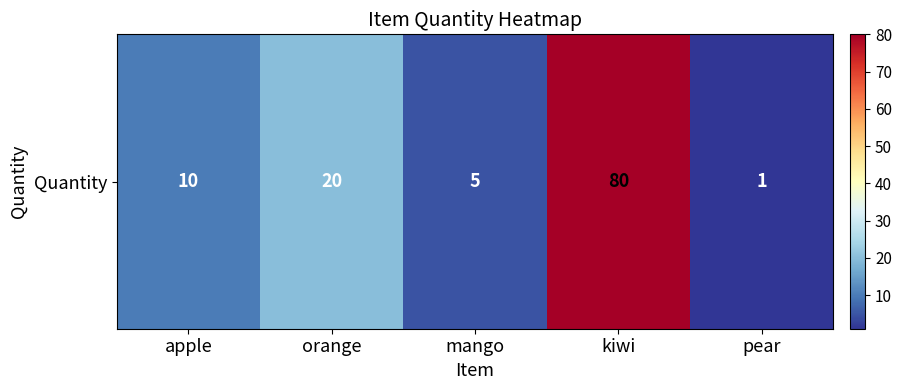

Between kiwi and orange, which is larger?

kiwi